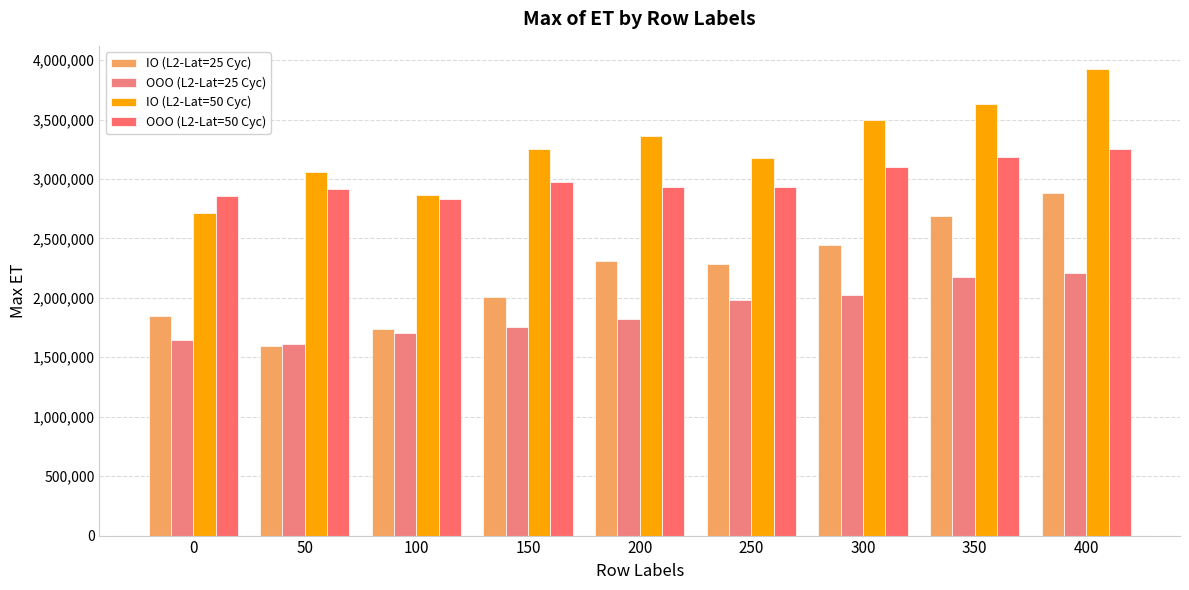

Which series has the widest spread of values?

IO (L2-Lat=25 Cyc)